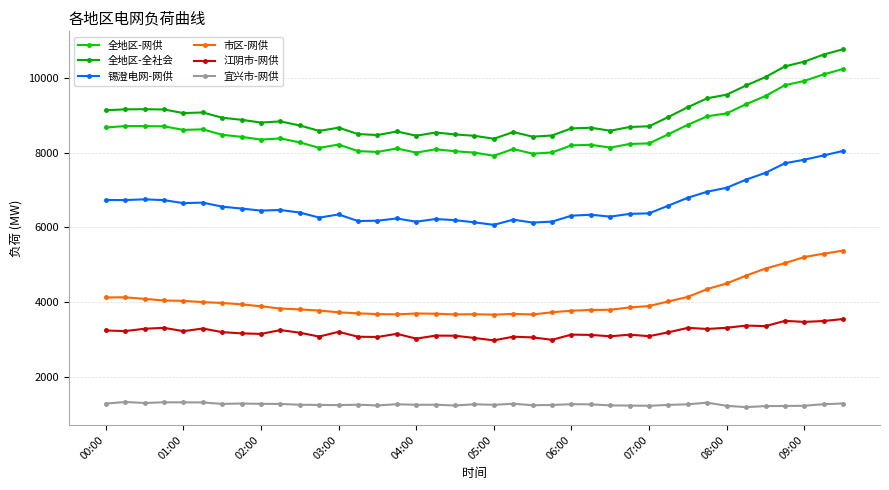

At which label does 全地区-网供 reach its peak?

38